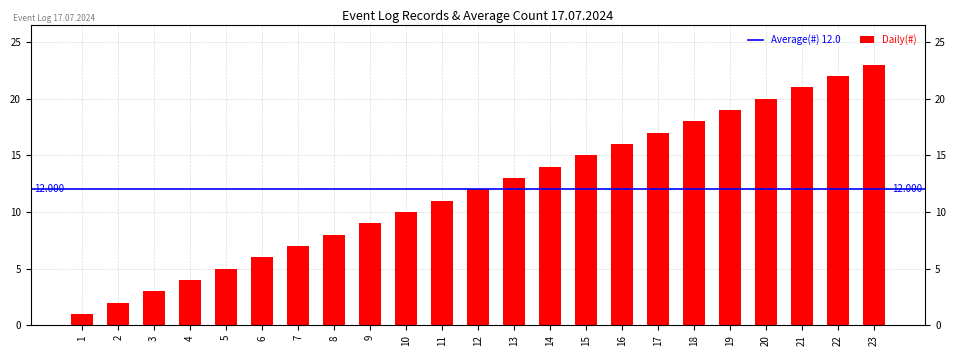

Does the chart contain any negative values?

No